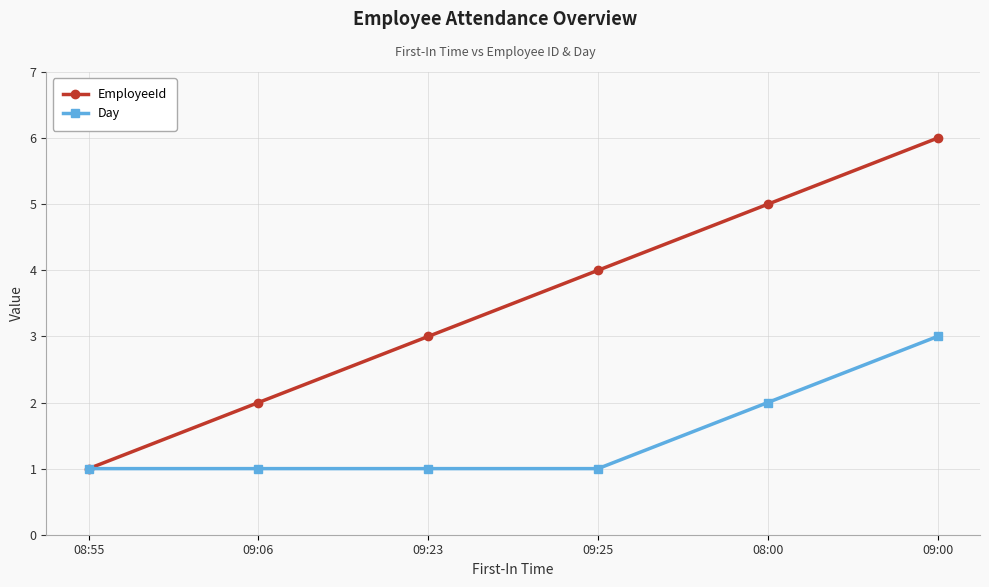

What is the label of the 3rd point from the left?

09:23